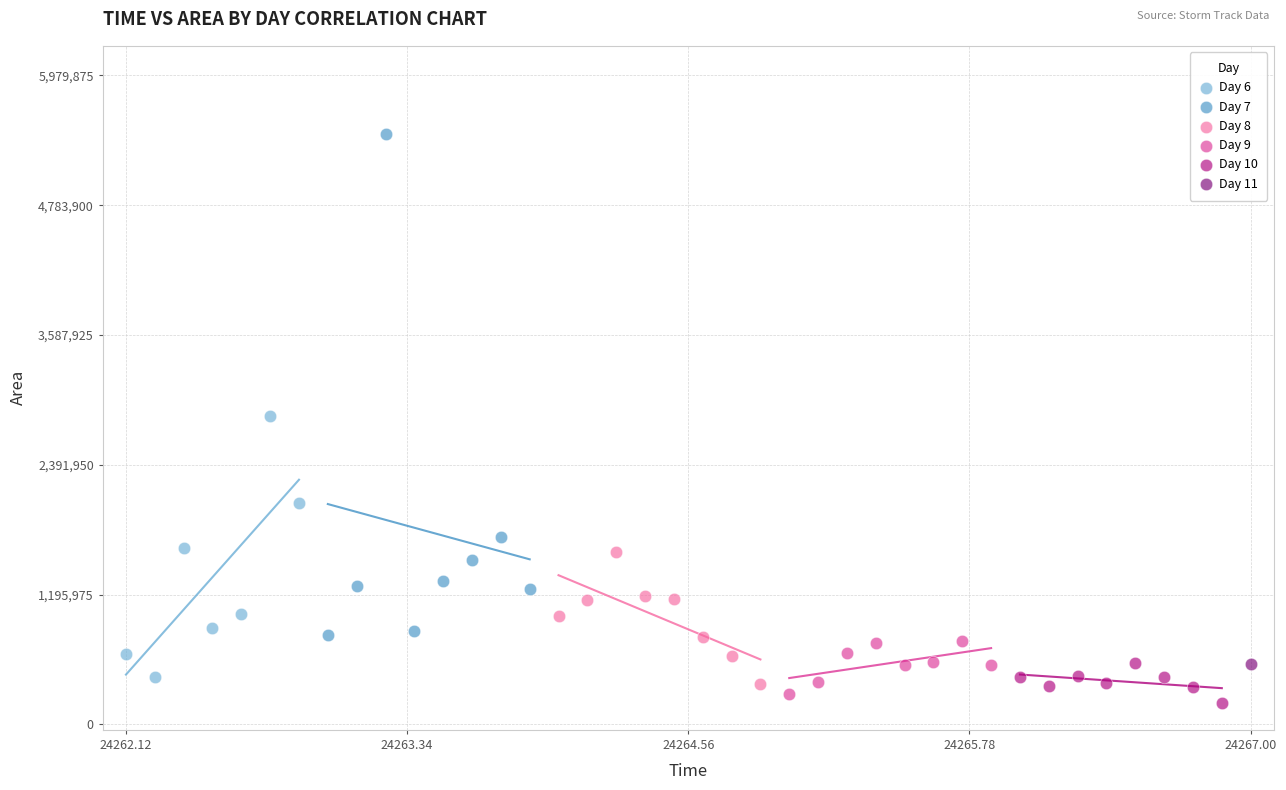

What are all the series names shown in the legend?

Day 6, Day 7, Day 8, Day 9, Day 10, Day 11